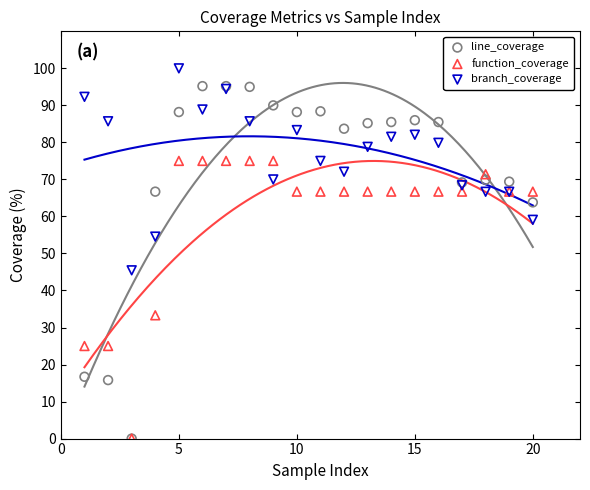

Which series has the widest spread of Y values?

line_coverage